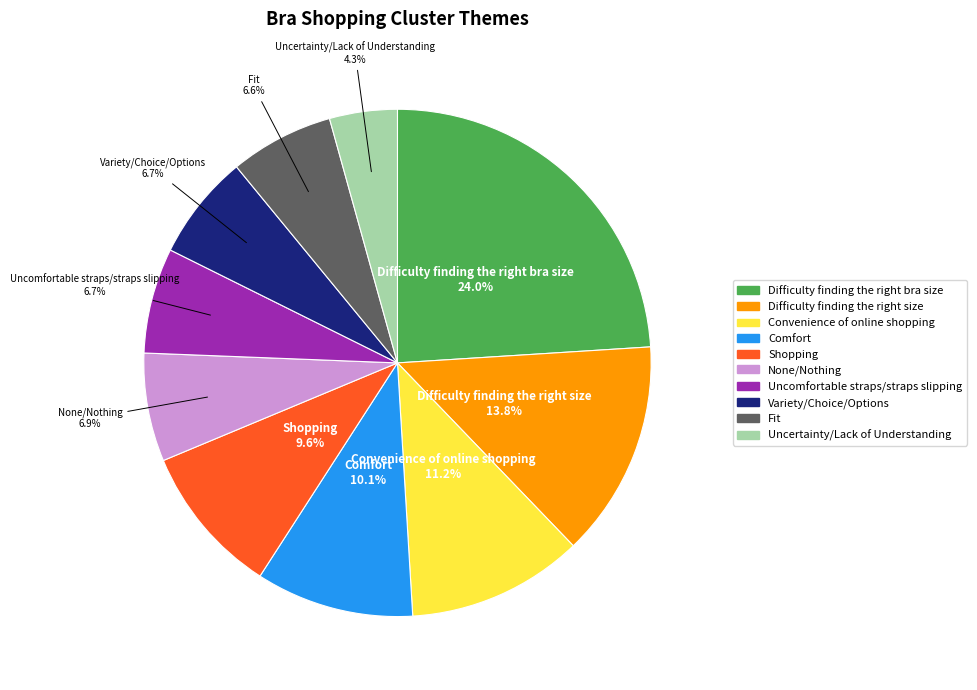

What is the total percentage of Shopping and Fit?

16.2%